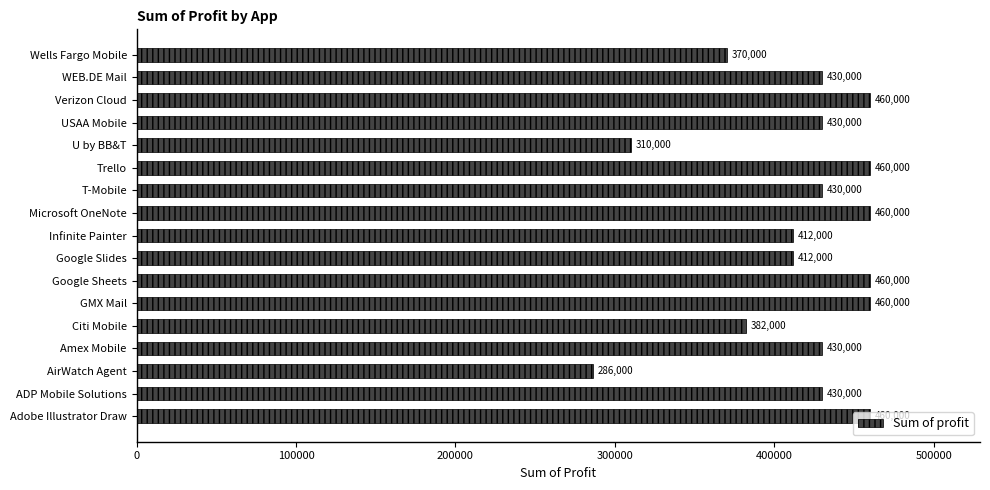

Where is the data nearest to the value 373000?

Wells Fargo Mobile